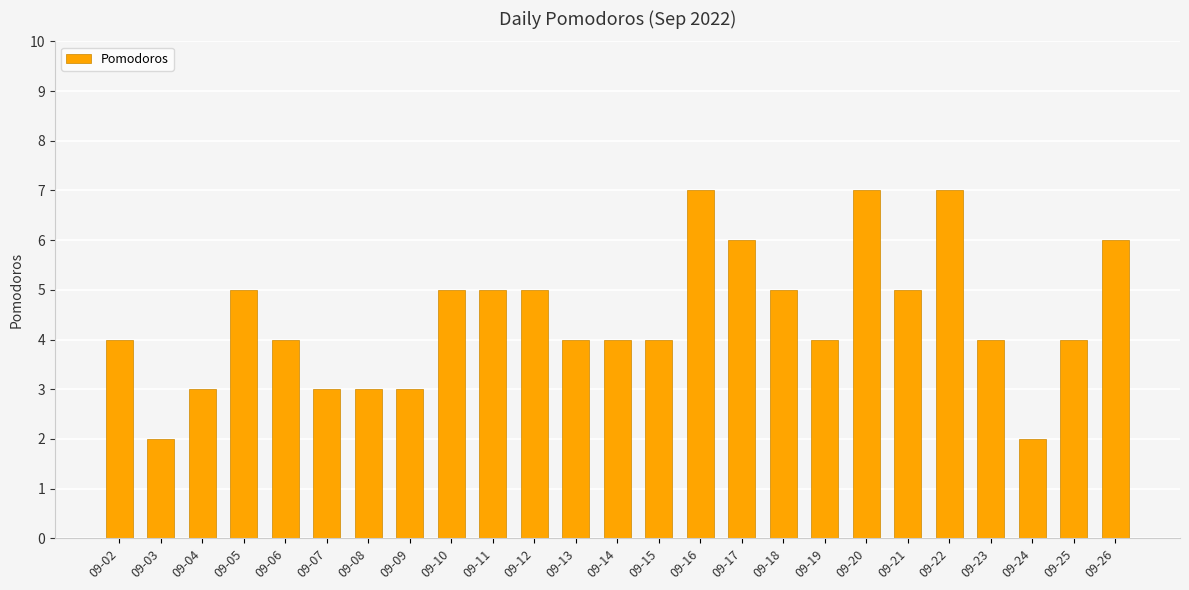

What is the value of the 18th bar from the left?

4